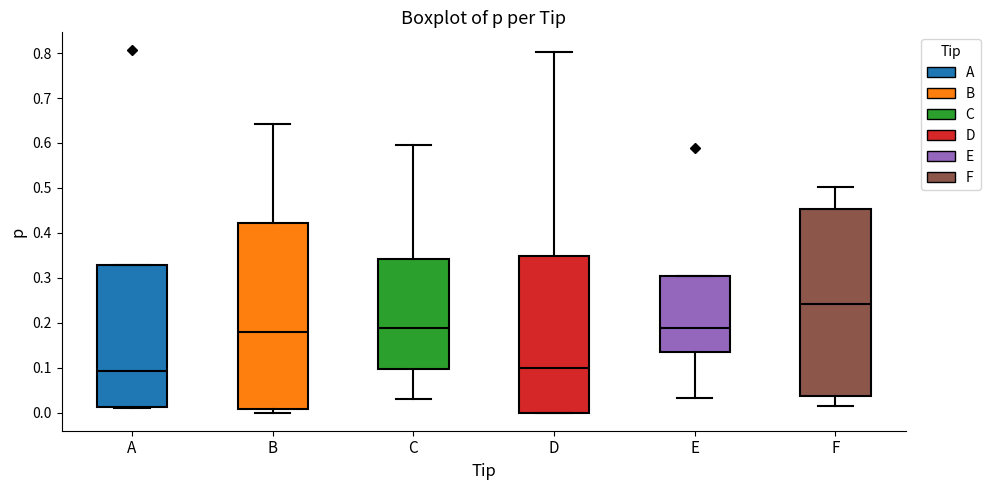

Which box has the highest median line?

F